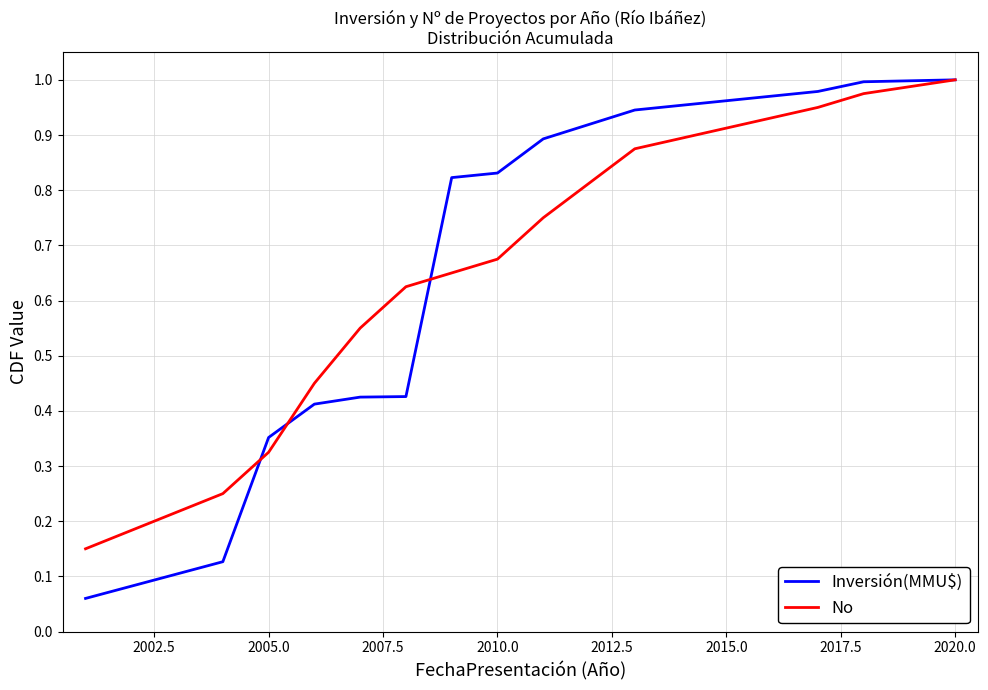

Which series has the largest range (max minus min)?

Inversión(MMU$)